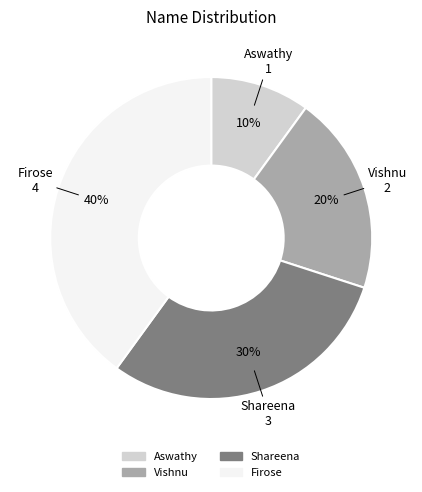

Count the number of slices in the pie.

4